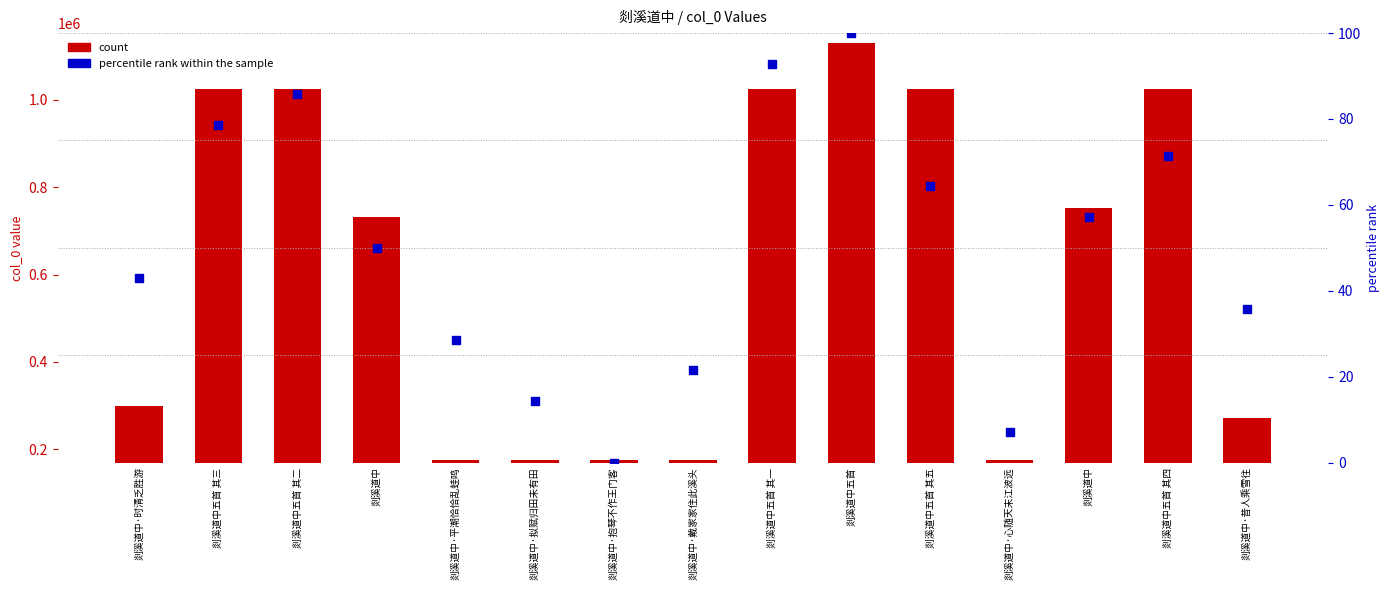

What is the total value across all series at 剡溪道中·戴家家住此溪头?

174976.4